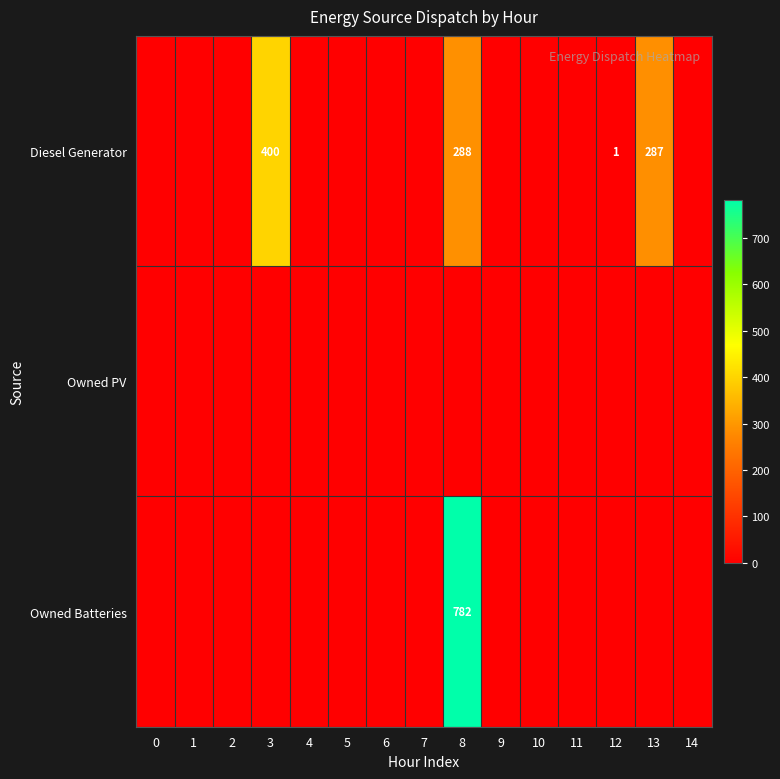

Is the value of row_1 at 12 greater than the value of row_2 at 6?

No